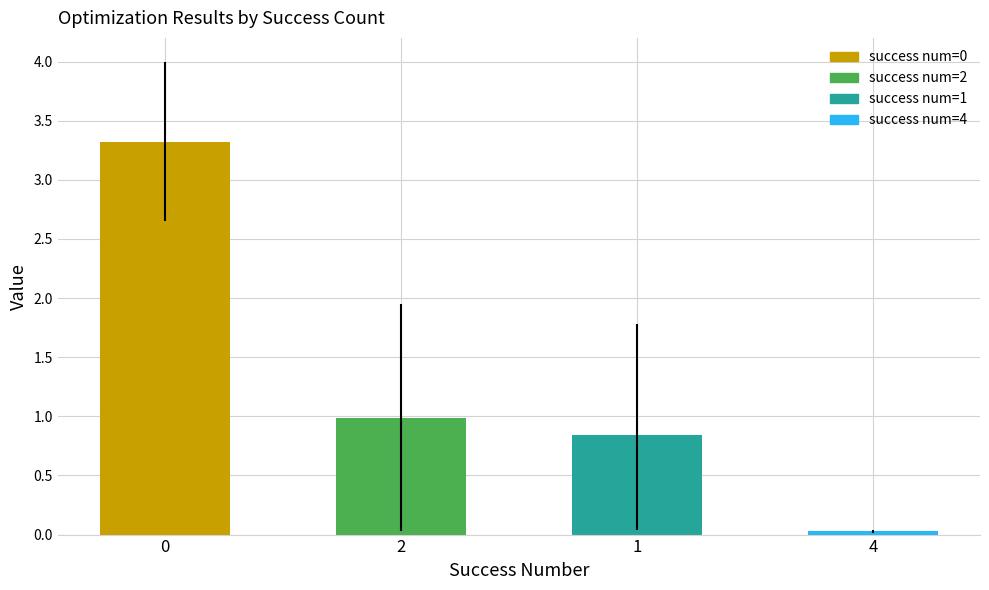

True or false: mean has a value of 0.0 at 4.

True